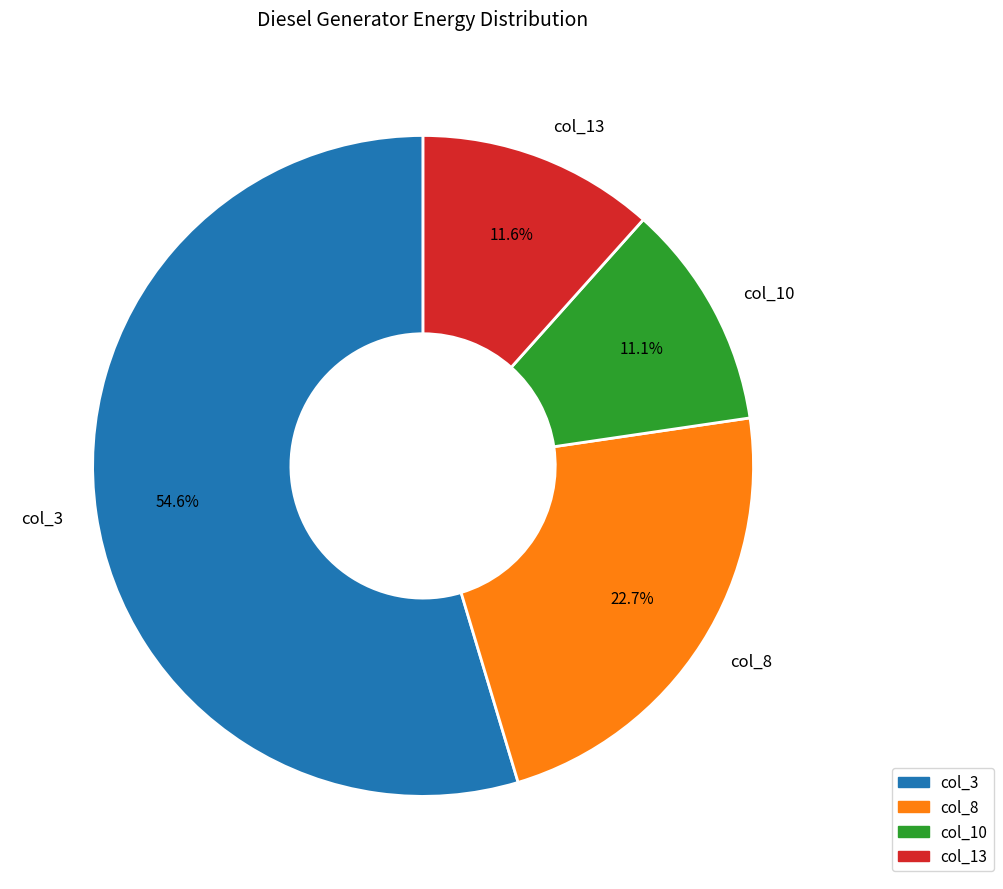

How many segments does this pie chart have?

4